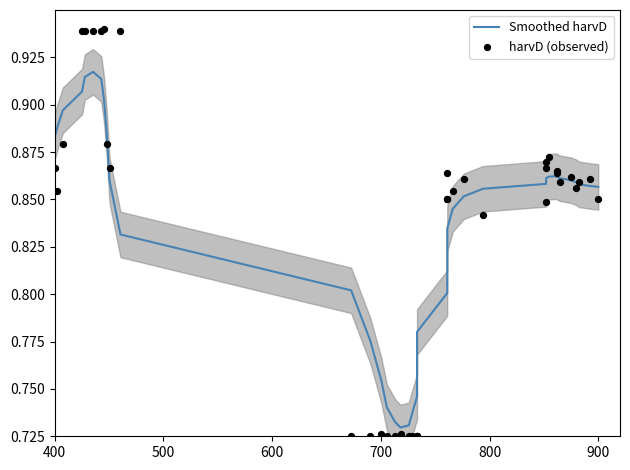

Which series has the largest total across all categories?

harvD (observed)